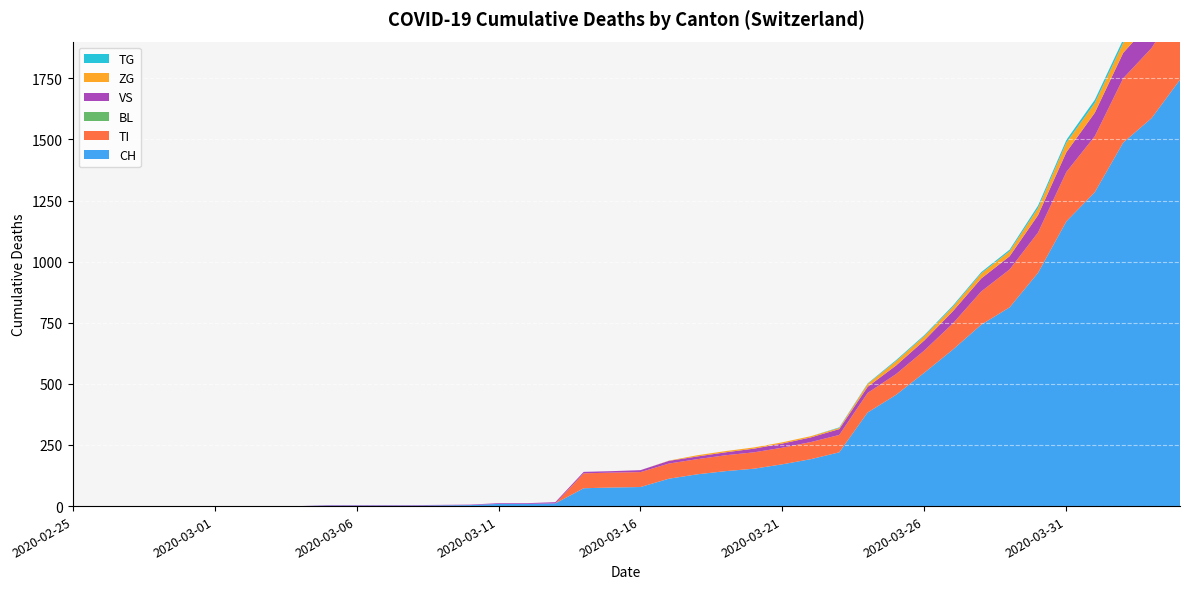

Reading right to left, extract all data points from this chart.

CH: 2020-04-04=1744	2020-04-03=1587	2020-04-02=1487	2020-04-01=1284	2020-03-31=1165	2020-03-30=954	2020-03-29=813	2020-03-28=742	2020-03-27=640	2020-03-26=546	2020-03-25=455	2020-03-24=383	2020-03-23=220	2020-03-22=192	2020-03-21=171	2020-03-20=153	2020-03-19=143	2020-03-18=130	2020-03-17=112	2020-03-16=78	2020-03-15=76	2020-03-14=73	2020-03-13=11	2020-03-12=9	2020-03-11=9	2020-03-10=4	2020-03-09=3	2020-03-08=2	2020-03-07=2	2020-03-06=2	2020-03-05=2	2020-03-04=0	2020-03-03=0	2020-03-02=0	2020-03-01=0	2020-02-29=0	2020-02-28=0	2020-02-27=0	2020-02-26=0	2020-02-25=0
TI: 2020-04-04=314	2020-04-03=287	2020-04-02=263	2020-04-01=229	2020-03-31=202	2020-03-30=165	2020-03-29=155	2020-03-28=136	2020-03-27=107	2020-03-26=91	2020-03-25=85	2020-03-24=80	2020-03-23=71	2020-03-22=70	2020-03-21=68	2020-03-20=67	2020-03-19=65	2020-03-18=62	2020-03-17=62	2020-03-16=61	2020-03-15=61	2020-03-14=61	2020-03-13=0	2020-03-12=0	2020-03-11=0	2020-03-10=0	2020-03-09=0	2020-03-08=0	2020-03-07=0	2020-03-06=0	2020-03-05=0	2020-03-04=0	2020-03-03=0	2020-03-02=0	2020-03-01=0	2020-02-29=0	2020-02-28=0	2020-02-27=0	2020-02-26=0	2020-02-25=0
BL: 2020-04-04=0	2020-04-03=0	2020-04-02=0	2020-04-01=0	2020-03-31=0	2020-03-30=0	2020-03-29=0	2020-03-28=0	2020-03-27=0	2020-03-26=0	2020-03-25=0	2020-03-24=0	2020-03-23=0	2020-03-22=0	2020-03-21=0	2020-03-20=0	2020-03-19=0	2020-03-18=0	2020-03-17=0	2020-03-16=0	2020-03-15=0	2020-03-14=0	2020-03-13=0	2020-03-12=0	2020-03-11=0	2020-03-10=0	2020-03-09=0	2020-03-08=0	2020-03-07=0	2020-03-06=0	2020-03-05=0	2020-03-04=0	2020-03-03=0	2020-03-02=0	2020-03-01=0	2020-02-29=0	2020-02-28=0	2020-02-27=0	2020-02-26=0	2020-02-25=0
VS: 2020-04-04=112	2020-04-03=109	2020-04-02=104	2020-04-01=96	2020-03-31=81	2020-03-30=71	2020-03-29=54	2020-03-28=53	2020-03-27=50	2020-03-26=41	2020-03-25=35	2020-03-24=25	2020-03-23=24	2020-03-22=19	2020-03-21=17	2020-03-20=15	2020-03-19=12	2020-03-18=11	2020-03-17=11	2020-03-16=8	2020-03-15=6	2020-03-14=6	2020-03-13=5	2020-03-12=3	2020-03-11=3	2020-03-10=2	2020-03-09=2	2020-03-08=2	2020-03-07=2	2020-03-06=2	2020-03-05=2	2020-03-04=0	2020-03-03=0	2020-03-02=0	2020-03-01=0	2020-02-29=0	2020-02-28=0	2020-02-27=0	2020-02-26=0	2020-02-25=0
ZG: 2020-04-04=46	2020-04-03=44	2020-04-02=41	2020-04-01=40	2020-03-31=39	2020-03-30=29	2020-03-29=21	2020-03-28=21	2020-03-27=18	2020-03-26=18	2020-03-25=18	2020-03-24=12	2020-03-23=5	2020-03-22=5	2020-03-21=5	2020-03-20=5	2020-03-19=5	2020-03-18=5	2020-03-17=1	2020-03-16=0	2020-03-15=0	2020-03-14=0	2020-03-13=0	2020-03-12=0	2020-03-11=0	2020-03-10=0	2020-03-09=0	2020-03-08=0	2020-03-07=0	2020-03-06=0	2020-03-05=0	2020-03-04=0	2020-03-03=0	2020-03-02=0	2020-03-01=0	2020-02-29=0	2020-02-28=0	2020-02-27=0	2020-02-26=0	2020-02-25=0
TG: 2020-04-04=21	2020-04-03=18	2020-04-02=14	2020-04-01=13	2020-03-31=11	2020-03-30=10	2020-03-29=6	2020-03-28=5	2020-03-27=5	2020-03-26=4	2020-03-25=4	2020-03-24=2	2020-03-23=2	2020-03-22=0	2020-03-21=0	2020-03-20=0	2020-03-19=0	2020-03-18=0	2020-03-17=0	2020-03-16=0	2020-03-15=0	2020-03-14=0	2020-03-13=0	2020-03-12=0	2020-03-11=0	2020-03-10=0	2020-03-09=0	2020-03-08=0	2020-03-07=0	2020-03-06=0	2020-03-05=0	2020-03-04=0	2020-03-03=0	2020-03-02=0	2020-03-01=0	2020-02-29=0	2020-02-28=0	2020-02-27=0	2020-02-26=0	2020-02-25=0